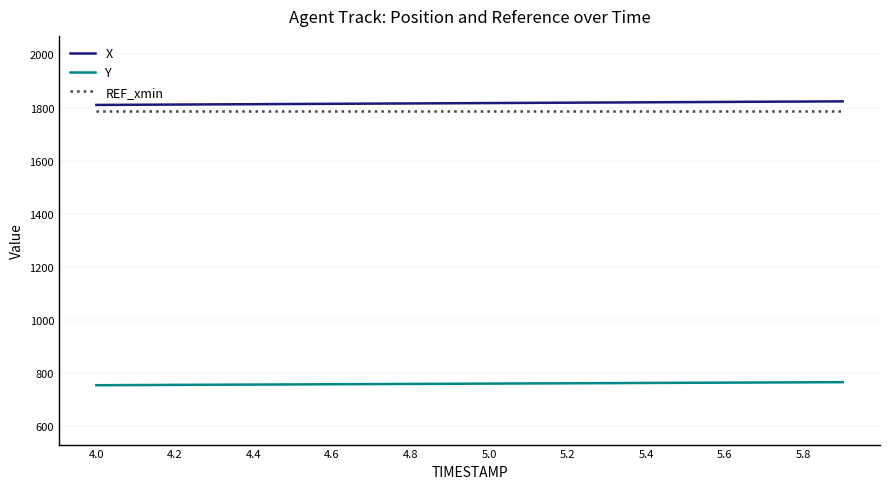

What is the maximum value shown in the chart?

1823.3